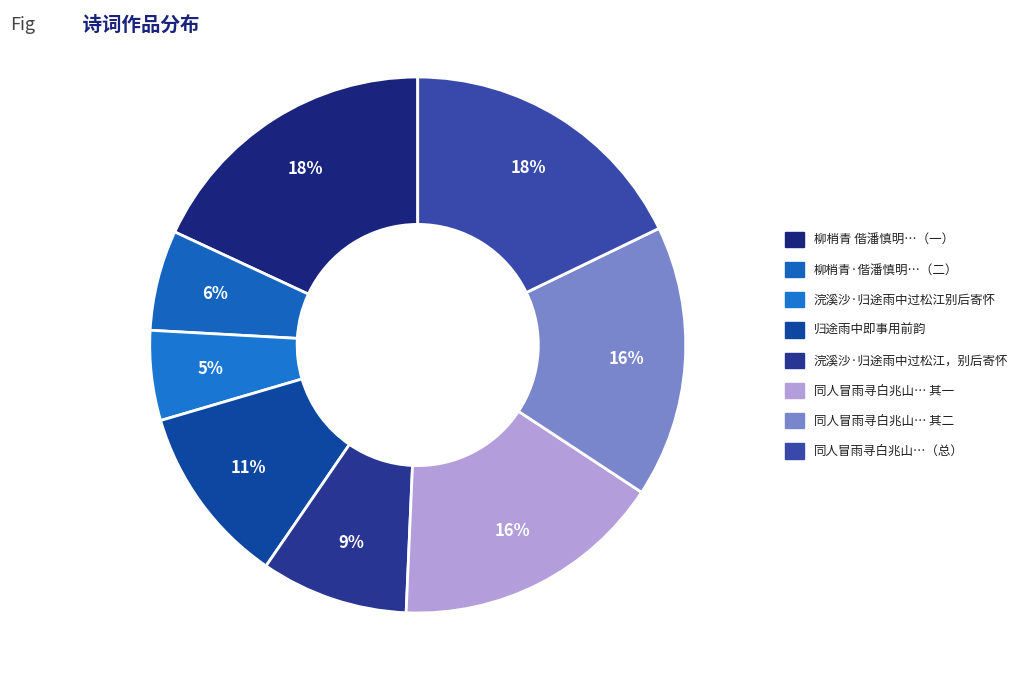

How many slices are in this pie chart?

8